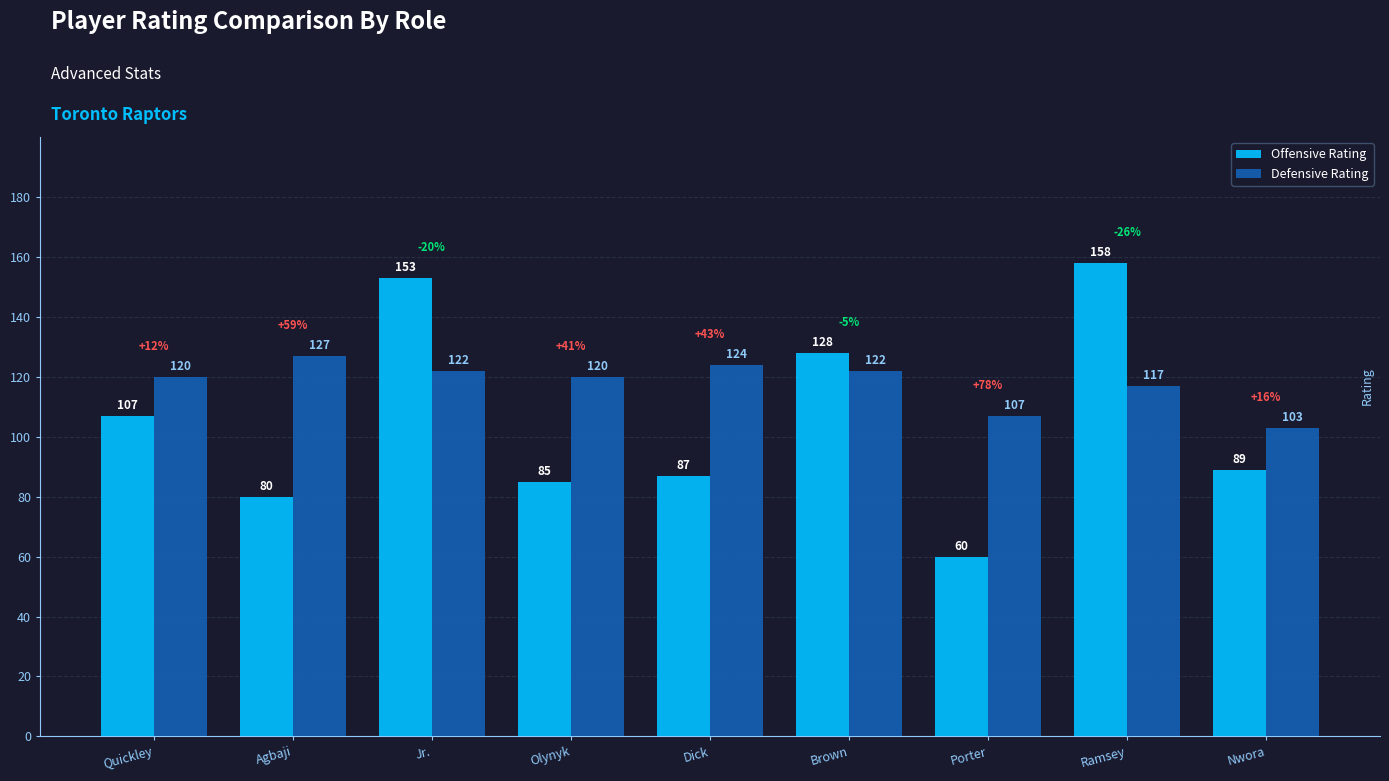

Between Agbaji and Ramsey, which series saw the biggest shift?

Offensive Rating